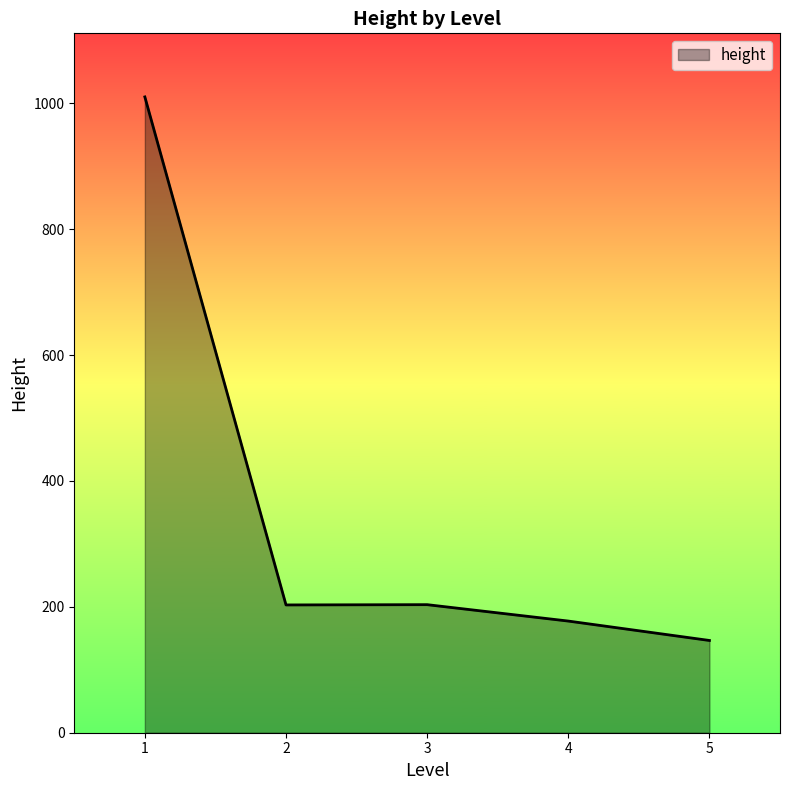

What value does the data have at 4?

177.4